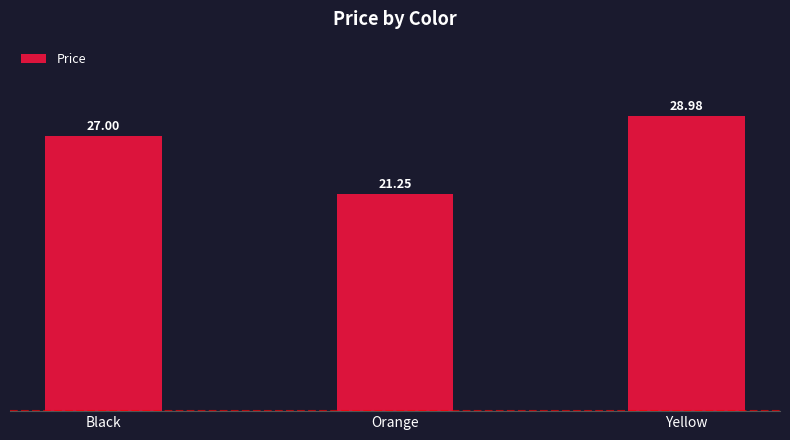

Where is the data nearest to the value 25?

Black